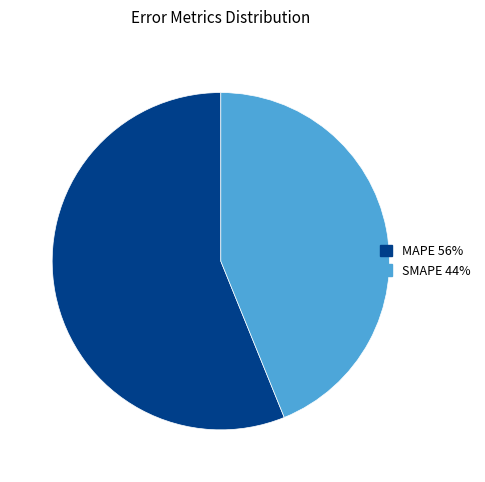

How many segments does this pie chart have?

2